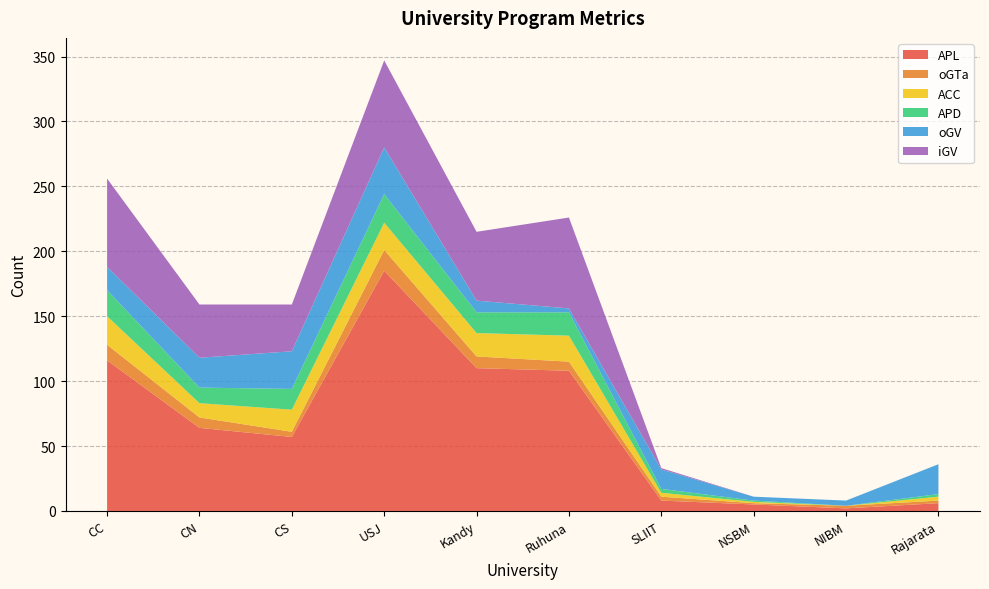

Reading right to left, what are all the values shown in this chart?

APL: Rajarata=6	NIBM=2	NSBM=5	SLIIT=8	Ruhuna=108	Kandy=110	USJ=185	CS=57	CN=64	CC=116
oGTa: Rajarata=2	NIBM=2	NSBM=1	SLIIT=3	Ruhuna=7	Kandy=9	USJ=16	CS=4	CN=8	CC=12
ACC: Rajarata=3	NIBM=0	NSBM=1	SLIIT=3	Ruhuna=20	Kandy=18	USJ=21	CS=17	CN=11	CC=22
APD: Rajarata=2	NIBM=0	NSBM=1	SLIIT=3	Ruhuna=18	Kandy=16	USJ=22	CS=16	CN=12	CC=20
oGV: Rajarata=23	NIBM=4	NSBM=3	SLIIT=15	Ruhuna=3	Kandy=9	USJ=36	CS=29	CN=23	CC=18
iGV: Rajarata=0	NIBM=0	NSBM=0	SLIIT=1	Ruhuna=70	Kandy=53	USJ=67	CS=36	CN=41	CC=68